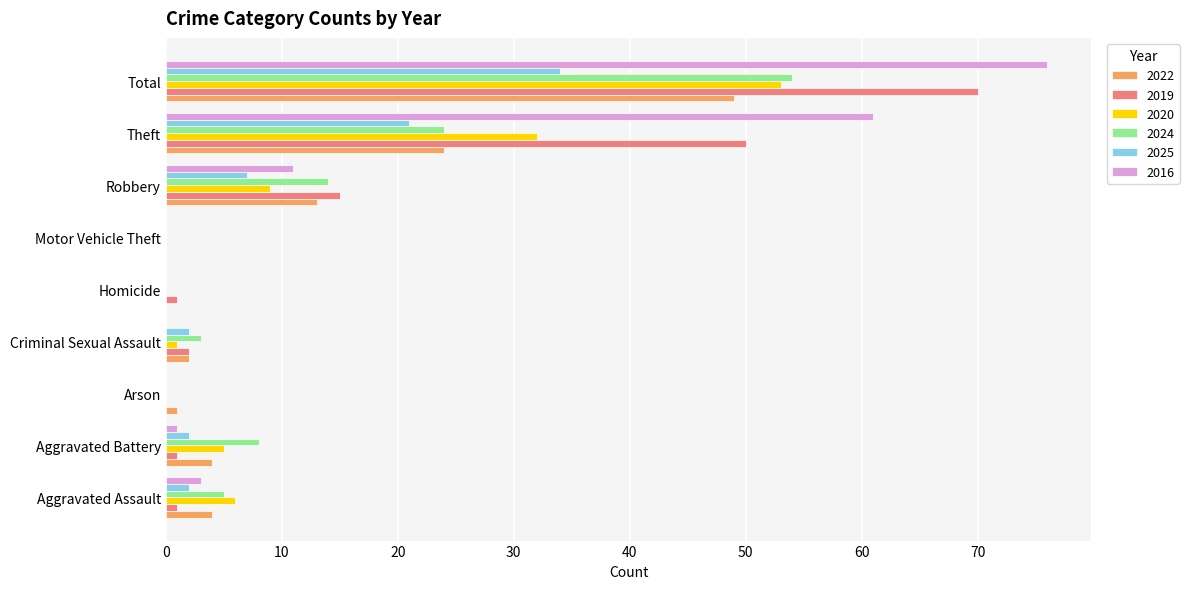

How many series are shown in this chart?

6